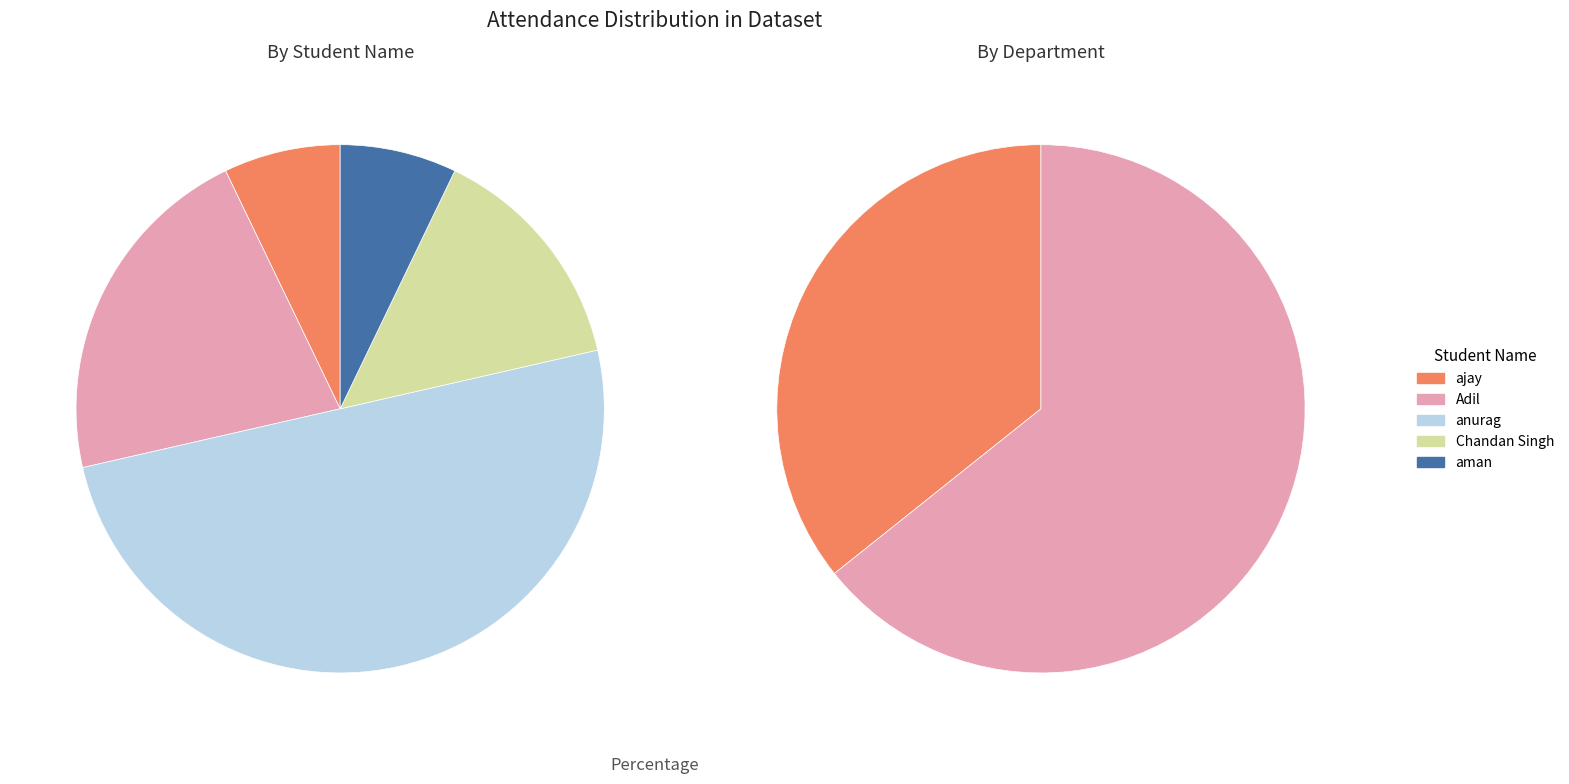

Does any single category account for the majority?

No